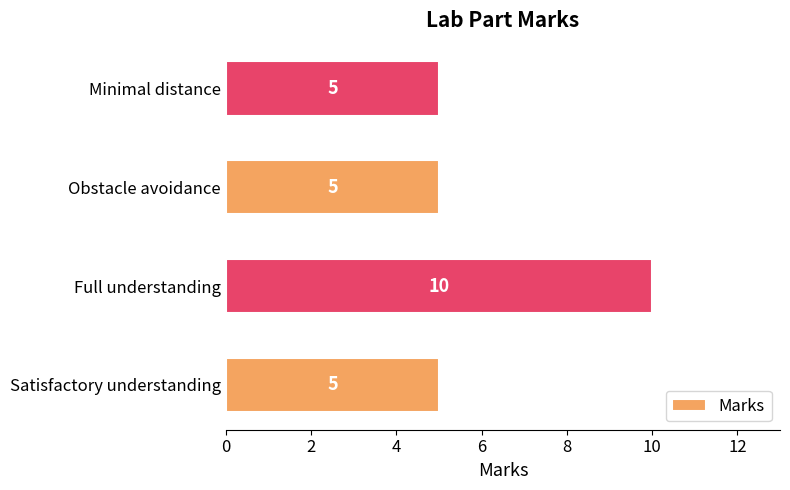

Count the values in the range 5 to 10.

4